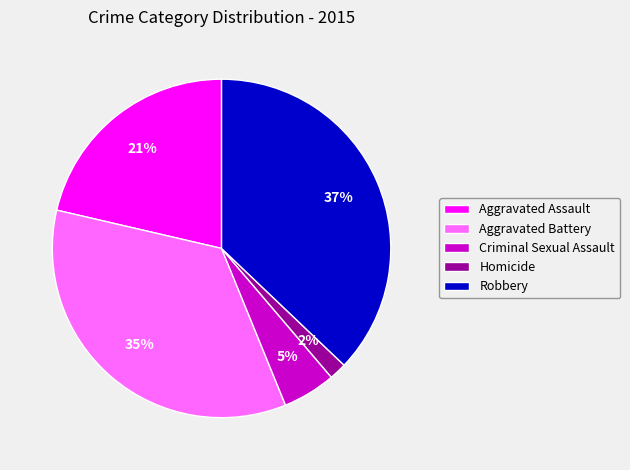

Is it true that Aggravated Assault is 21% of the pie?

True